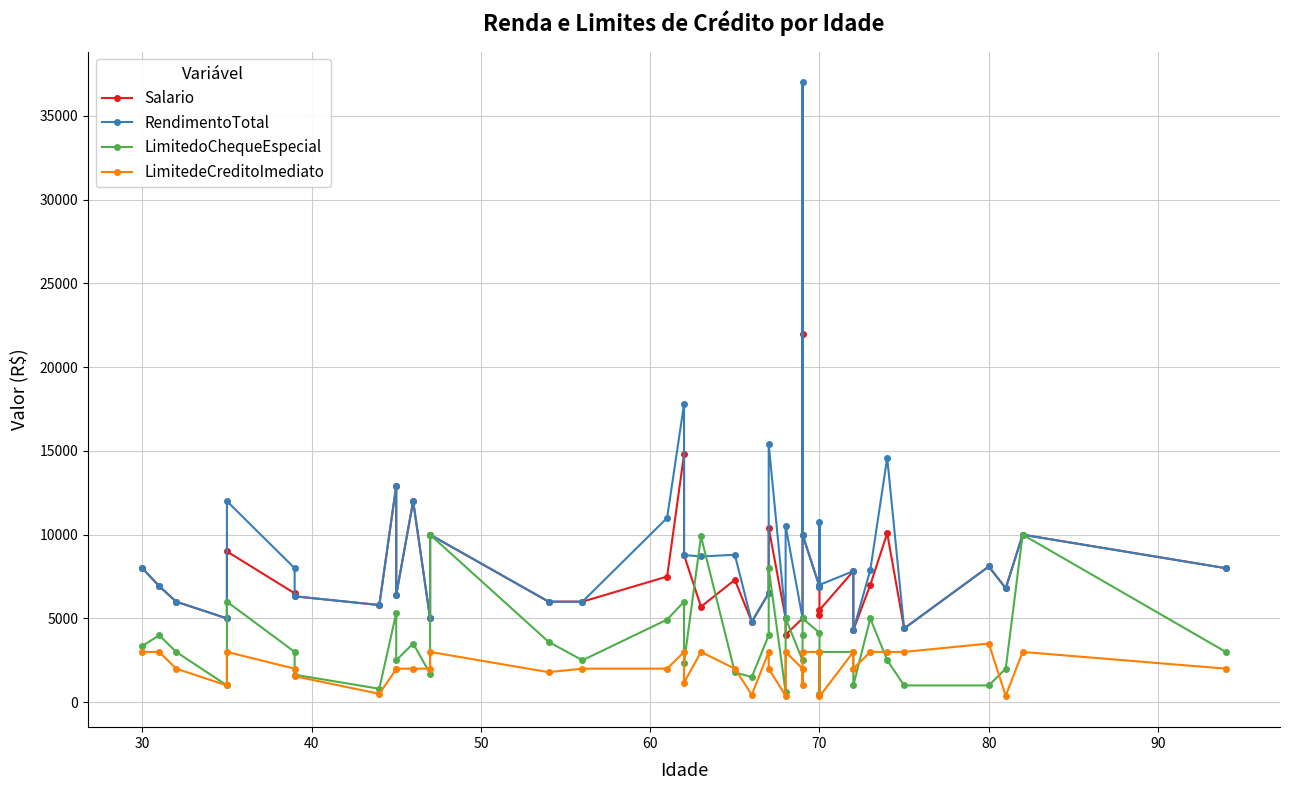

Rank the series by their average value, from highest to lowest.

RendimentoTotal, Salario, LimitedoChequeEspecial, LimitedeCreditoImediato